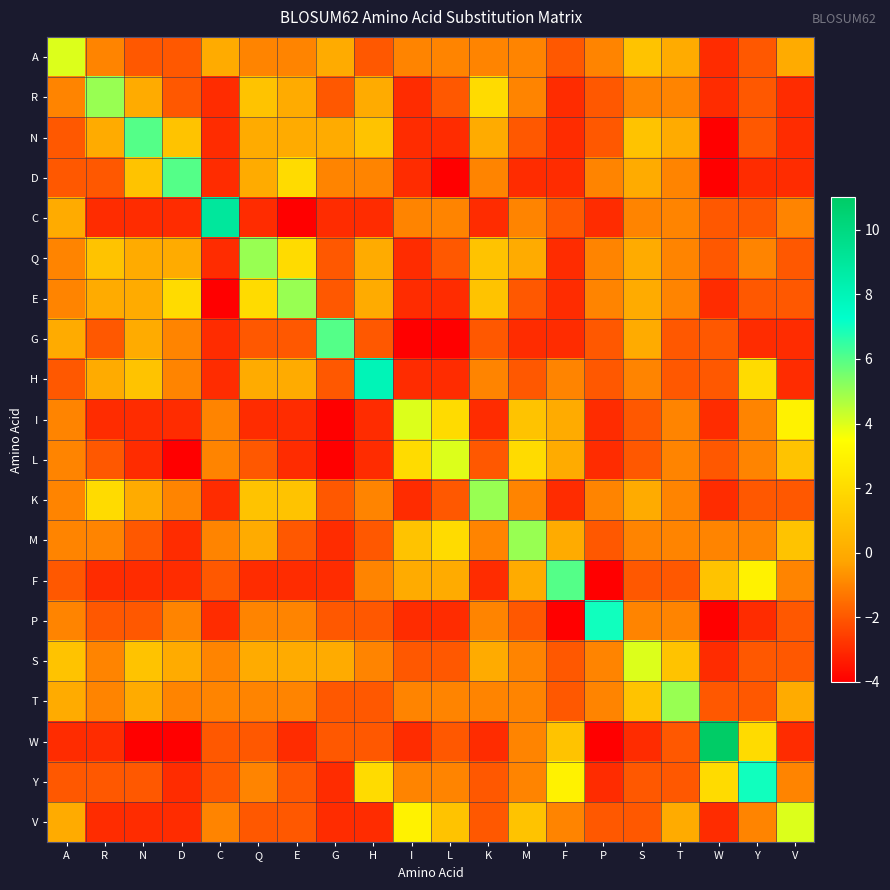

What is the greatest value displayed?

11